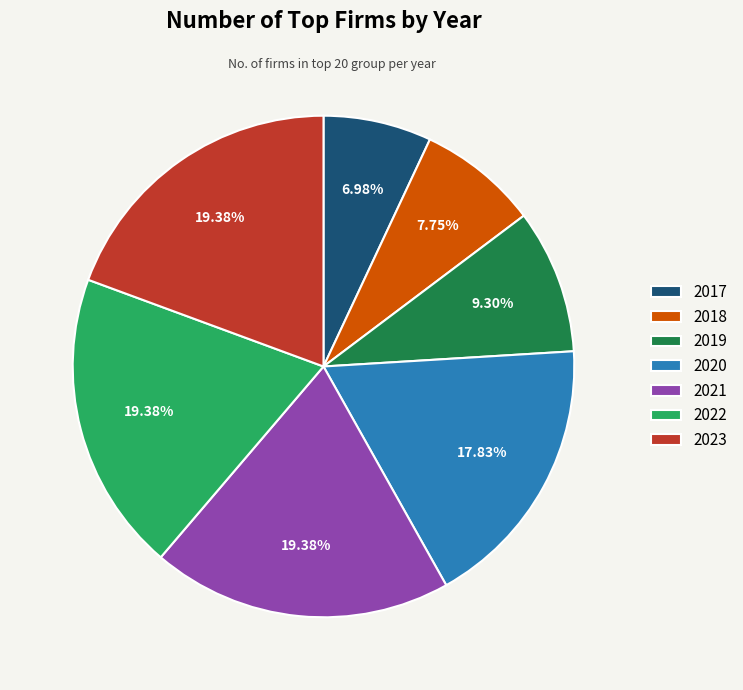

Is the sum of 2021 and 2017 greater than half?

No